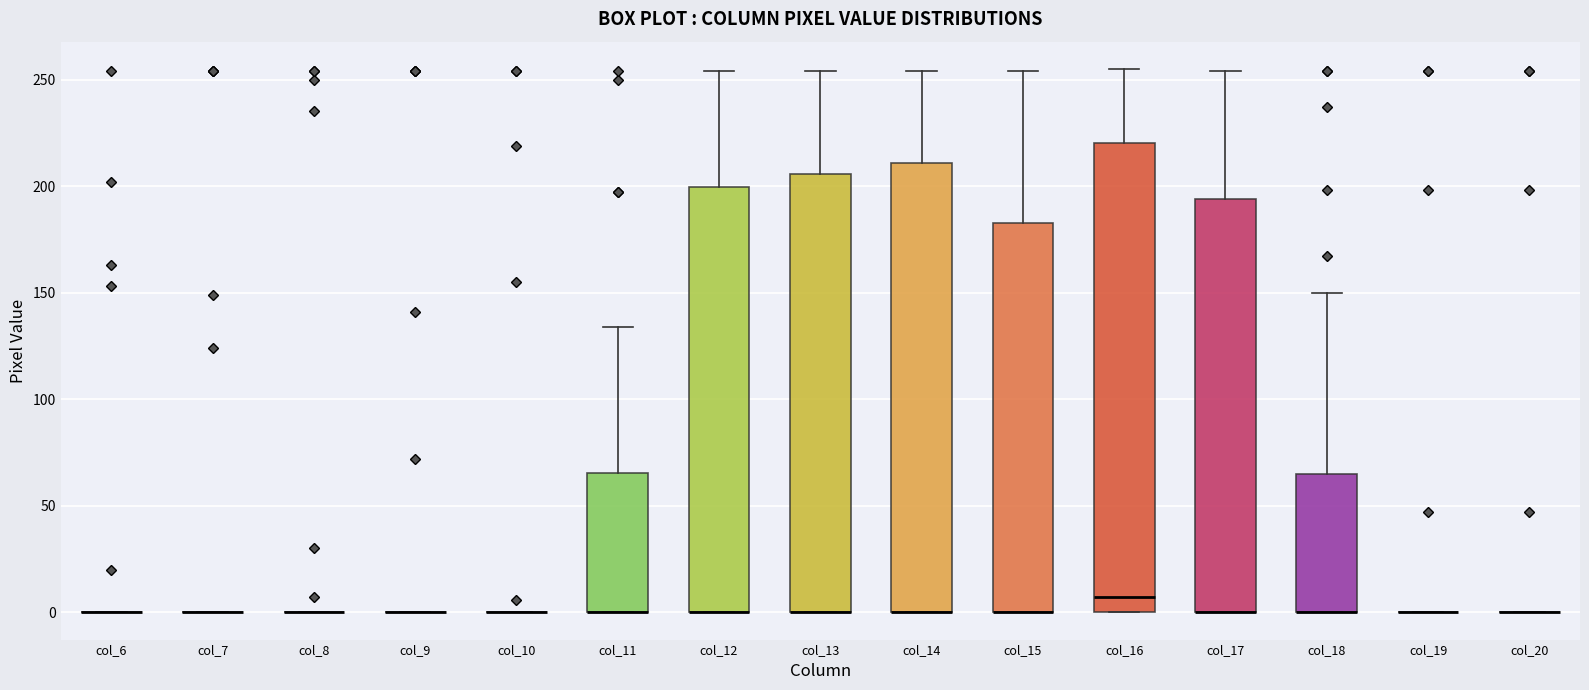

Where is the lower edge of the box for col_12 on the y-axis? The values are not printed on the chart, so give them approximately, as read against the axis.

0